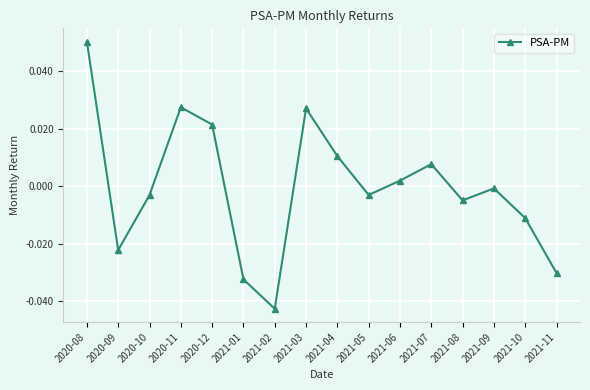

What is the label of the 6th point from the left?

2021-01